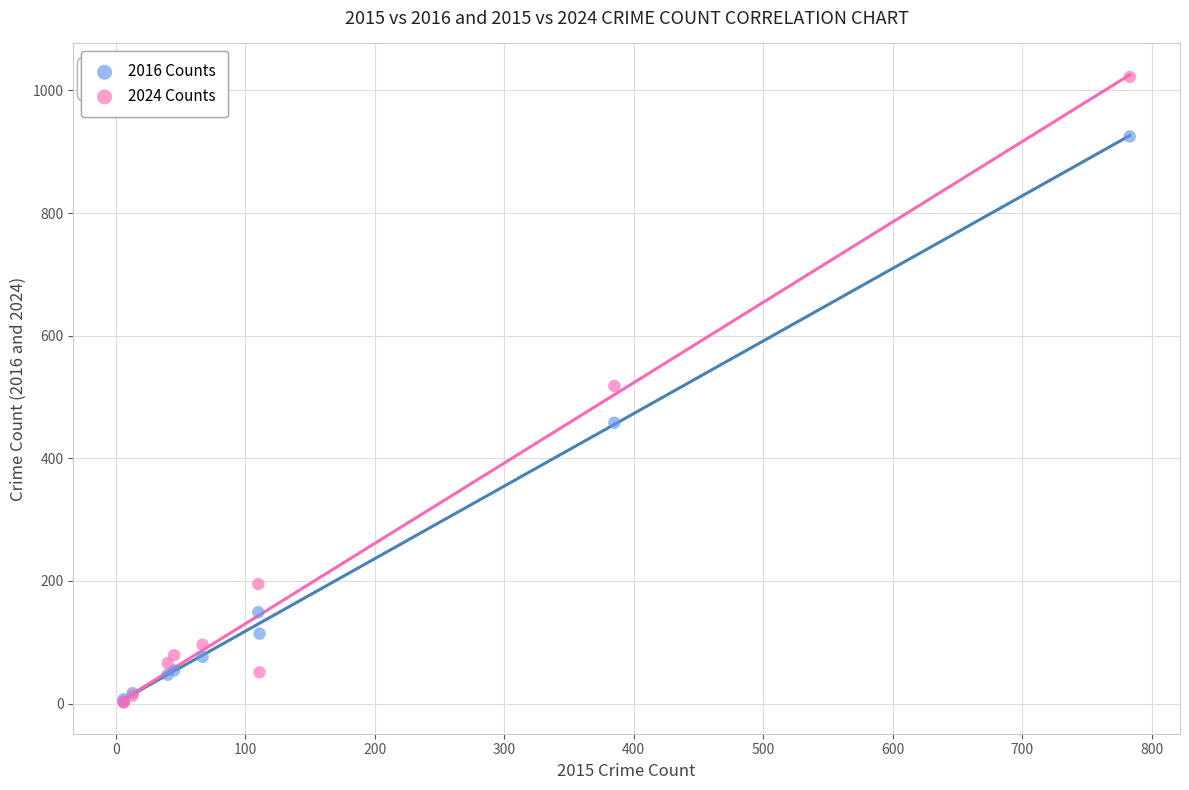

What are all the series names shown in the legend?

2016 Counts, 2024 Counts